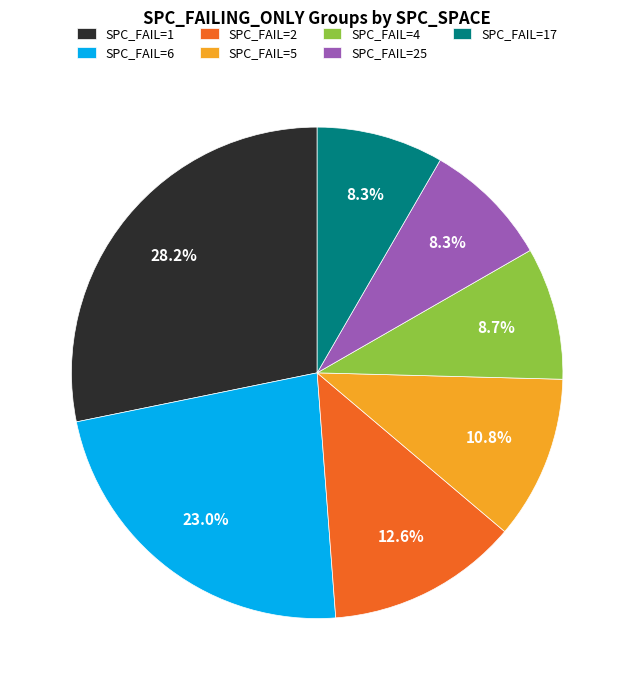

What is the largest slice in the pie chart?

SPC_FAIL=1